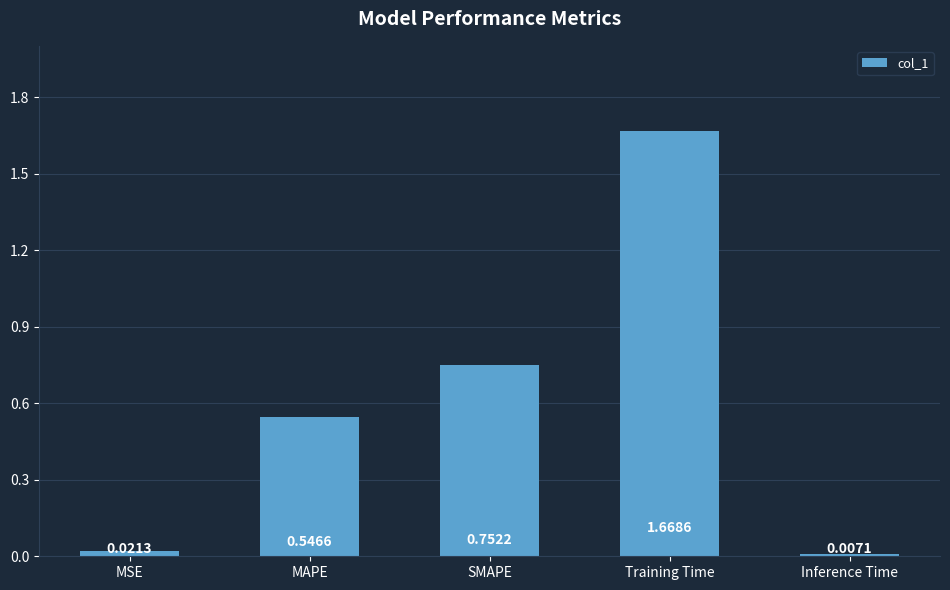

What is the label of the 2nd bar from the right?

Training Time